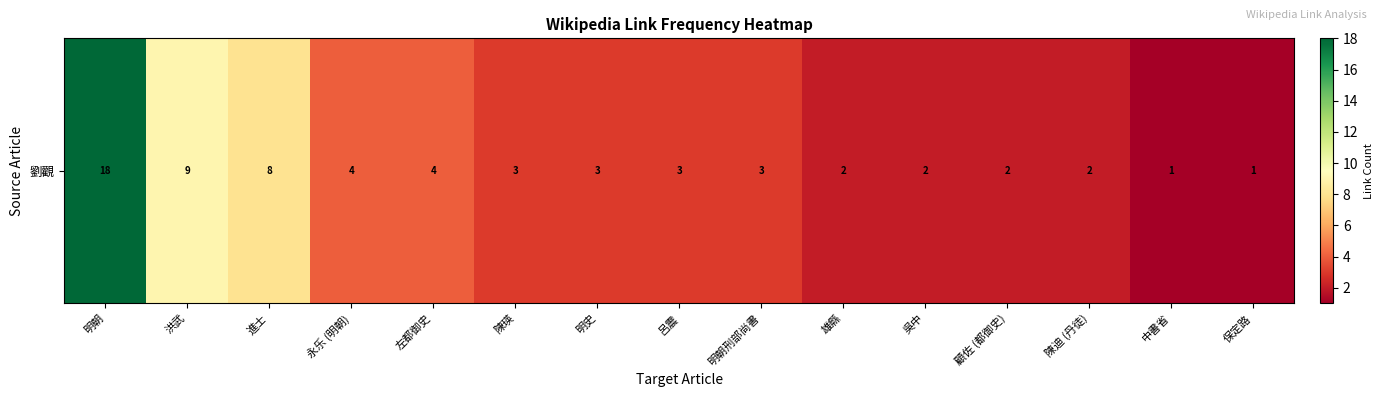

Reading left to right, transcribe all the data shown in this chart.

明朝=18	洪武=9	進士=8	永乐 (明朝)=4	左都御史=4	陳瑛=3	明史=3	呂震=3	明朝刑部尚書=3	雄縣=2	吳中=2	顧佐 (都御史)=2	陳迪 (丹徒)=2	中書省=1	保定路=1